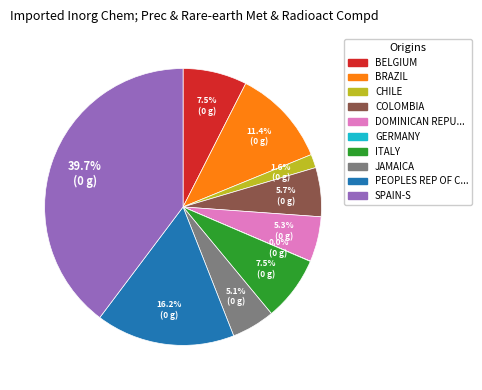

Is there any slice that represents more than half of the pie?

No